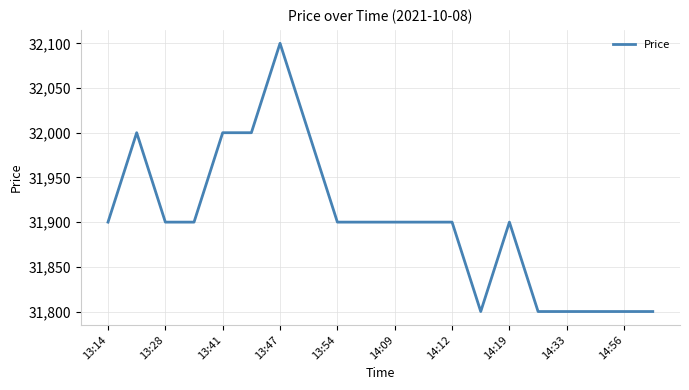

What is the difference between the maximum and minimum values?

300